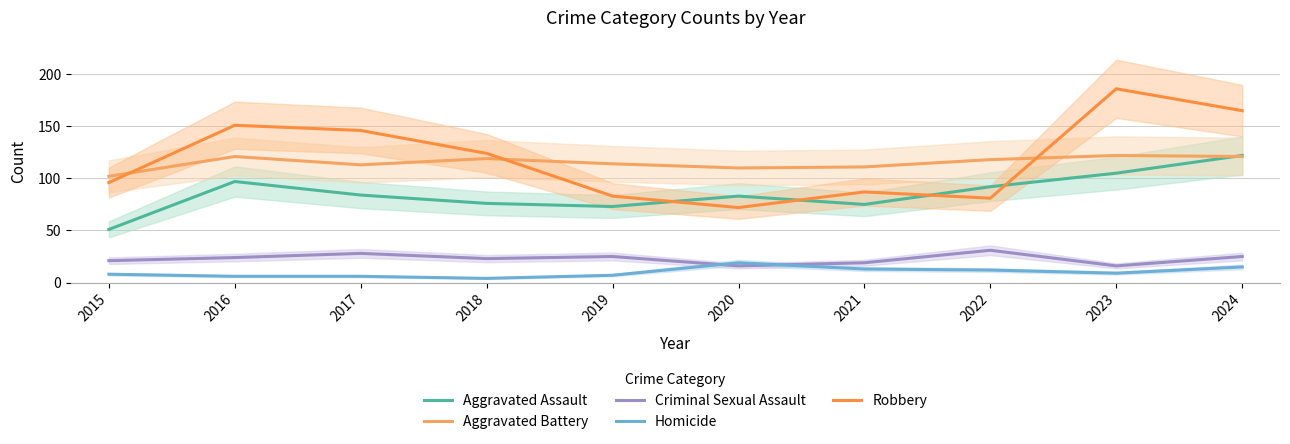

At which category does Criminal Sexual Assault reach its first local peak?

2017